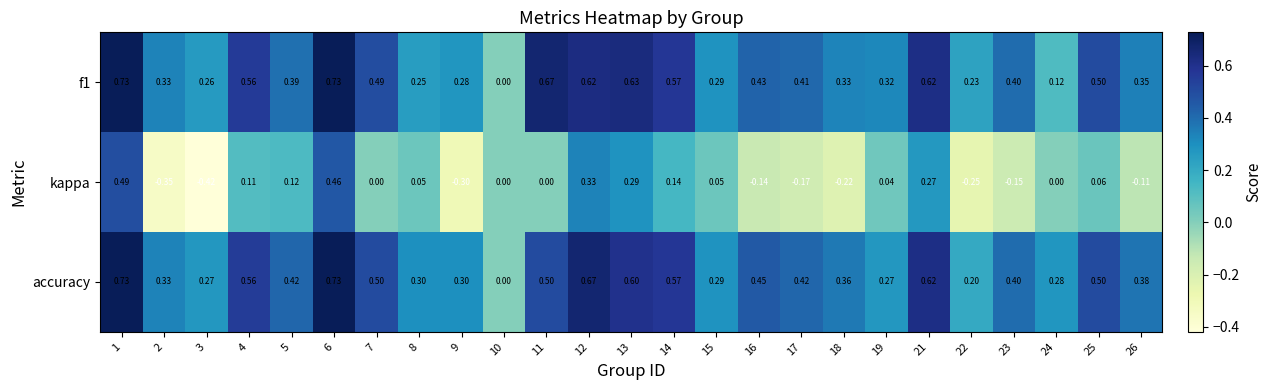

Which series has the largest total across all categories?

accuracy